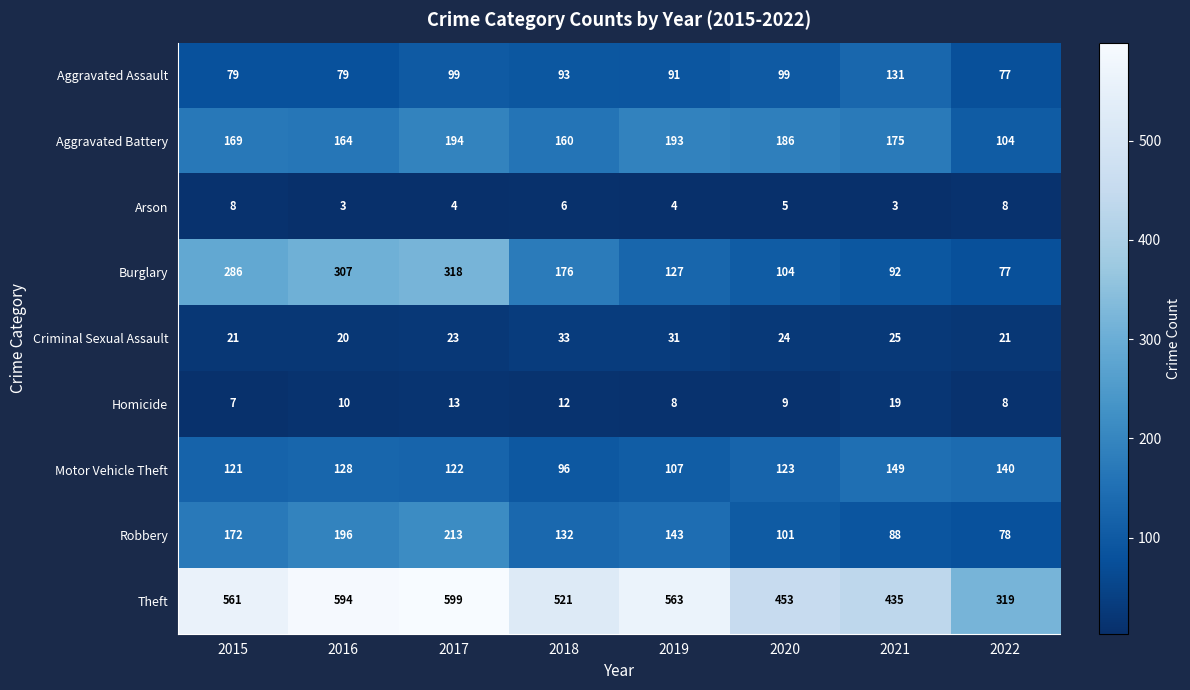

How many series are shown in this chart?

9